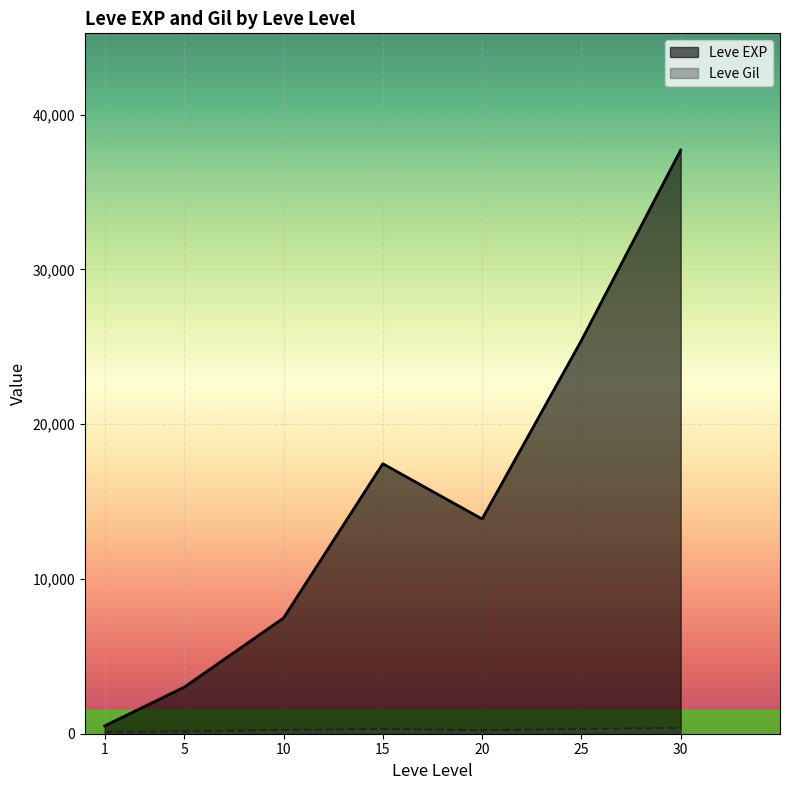

Between 5 and 10, which series saw the biggest shift?

Leve EXP